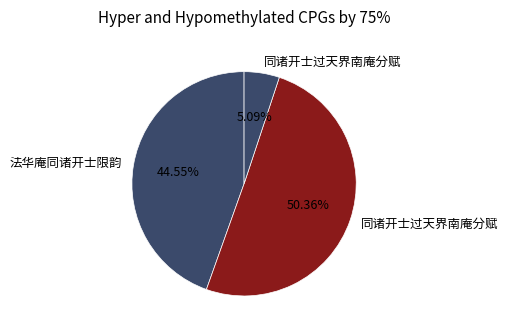

To the nearest percent, what is the difference between the largest and smallest slice percentages?

45%